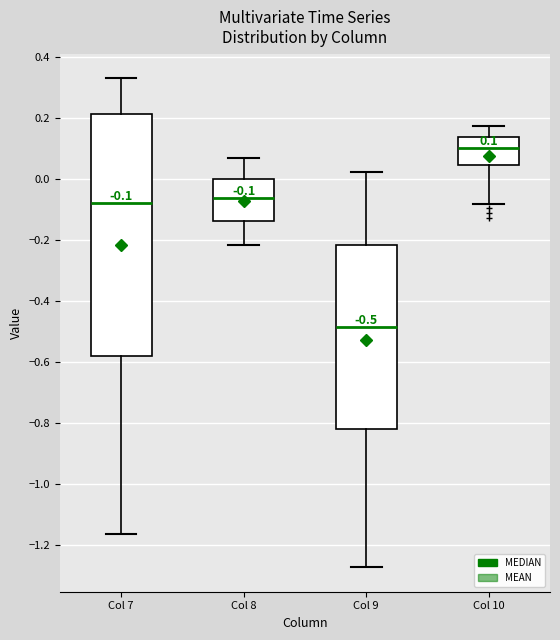

Which box has the lowest median line?

Col 9